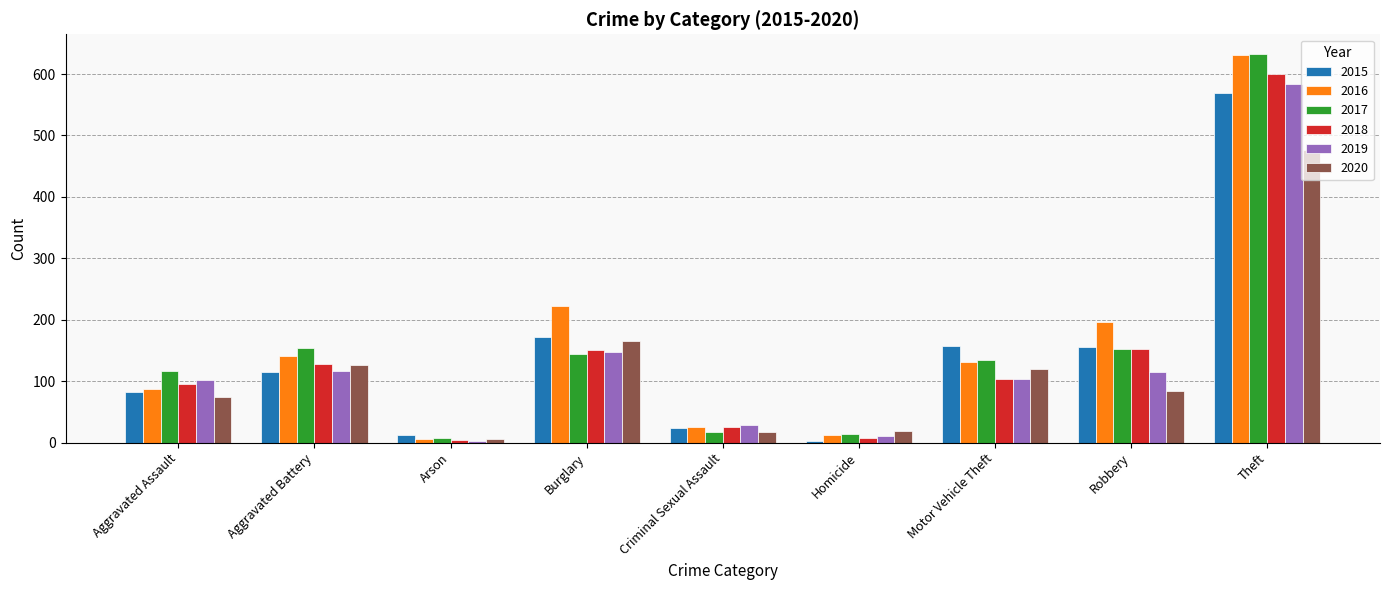

What is the sum of all 2015 values?

1291